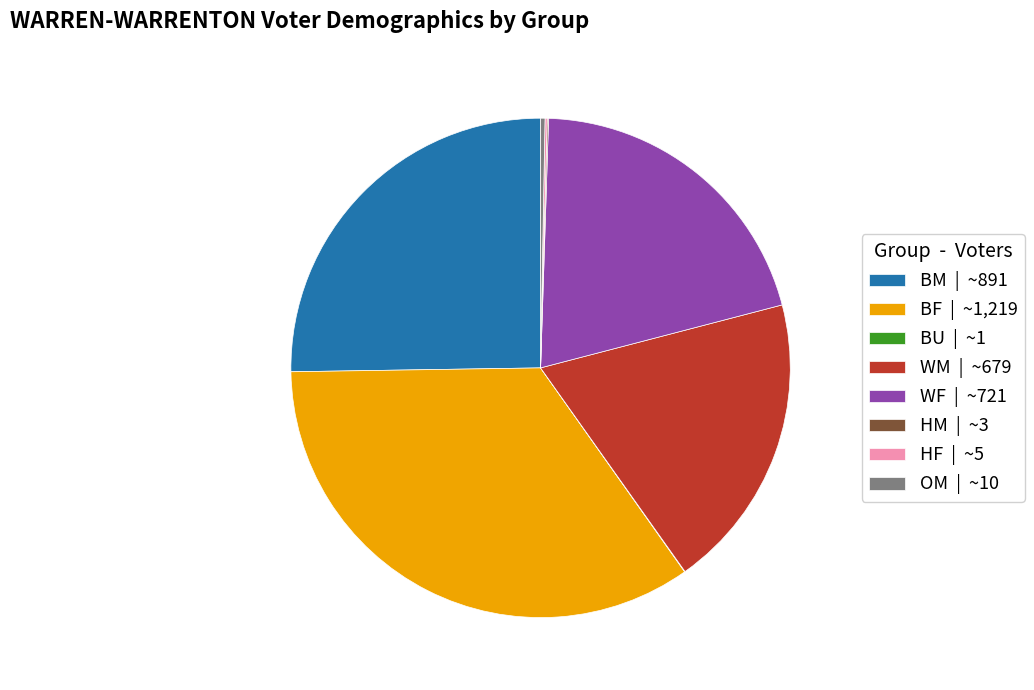

Is it true that OM | ~10 is 0% of the pie?

True